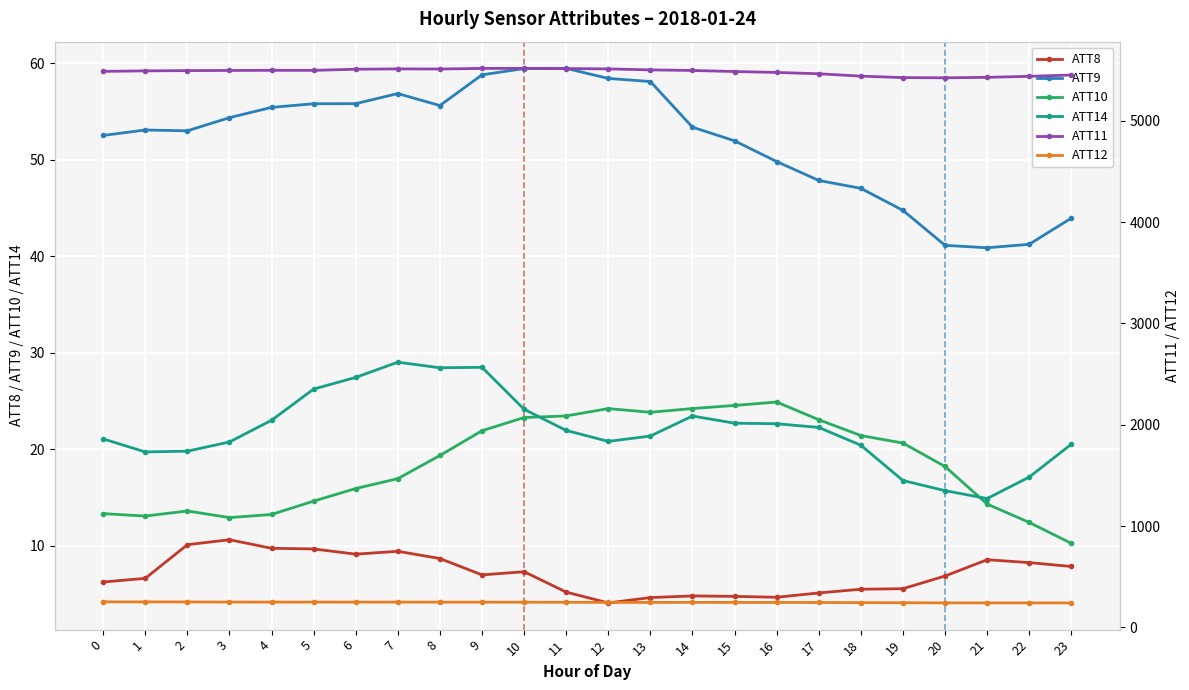

Which label corresponds to the smallest value in the chart?

12